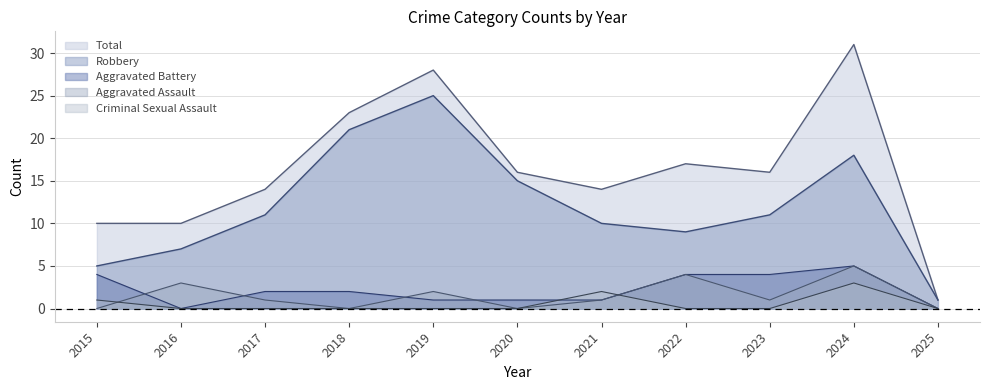

At how many categories does at least one series exceed 3?

10